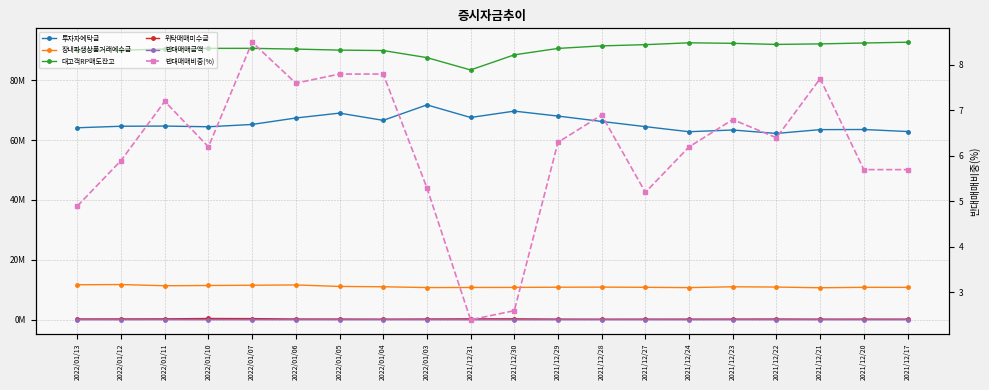

What is the value of the 위탁매매미수금 point at the 17th from the left?

267721.0